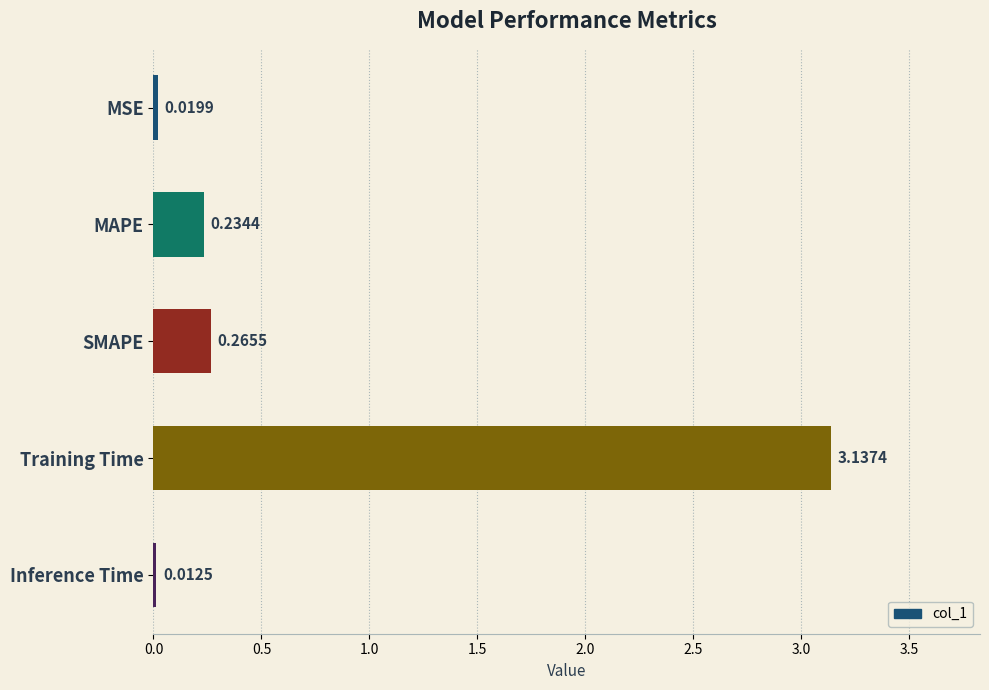

What is the label of the 1st bar from the bottom?

Inference Time